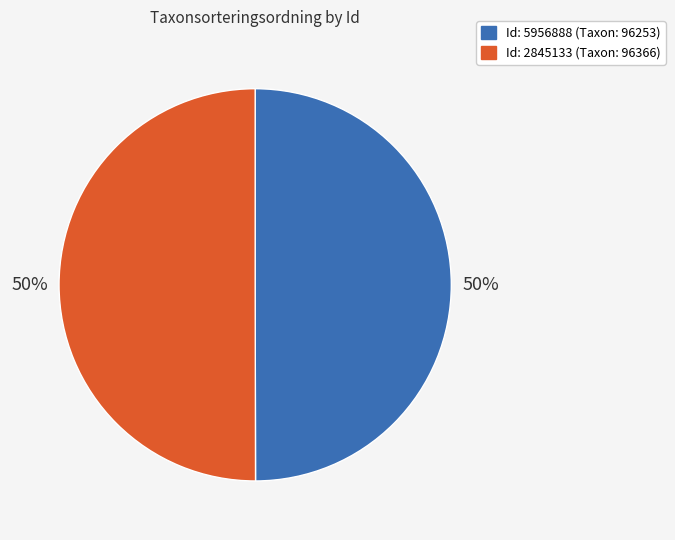

To the nearest percent, what is the average slice percentage?

50%